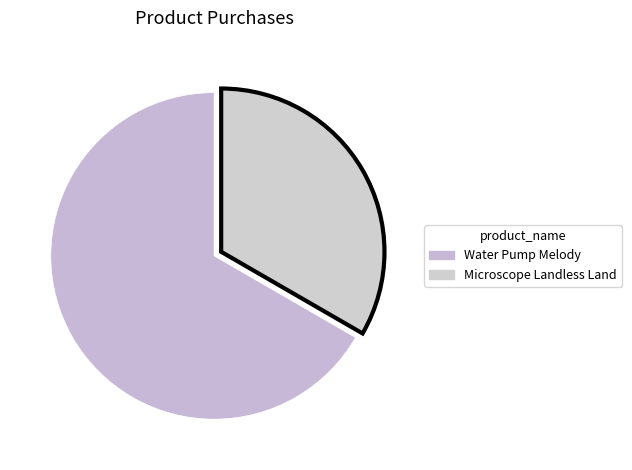

How many slices are in this pie chart?

2